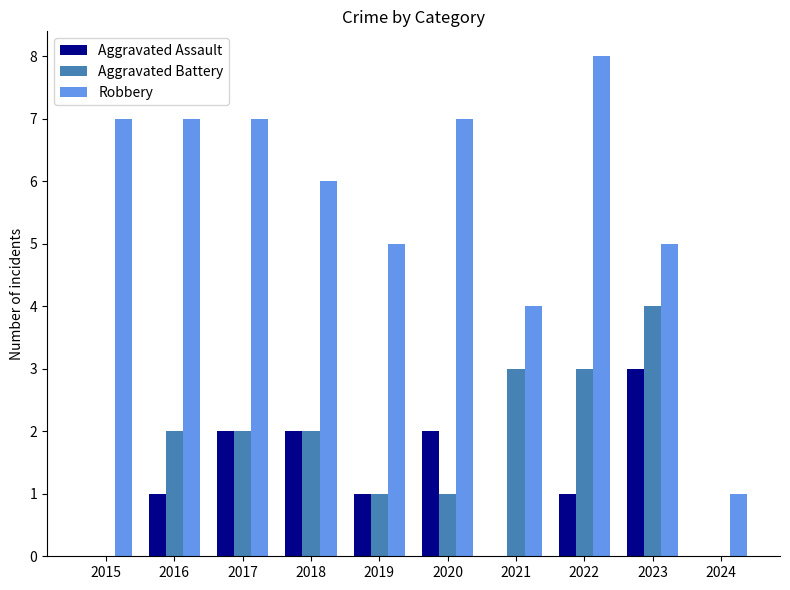

Which series has the largest total across all categories?

Robbery